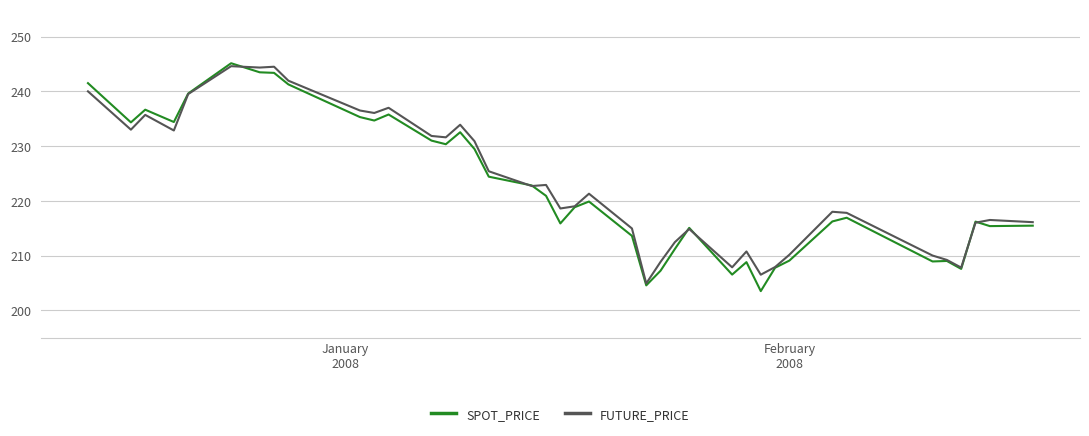

How many series are shown in this chart?

2